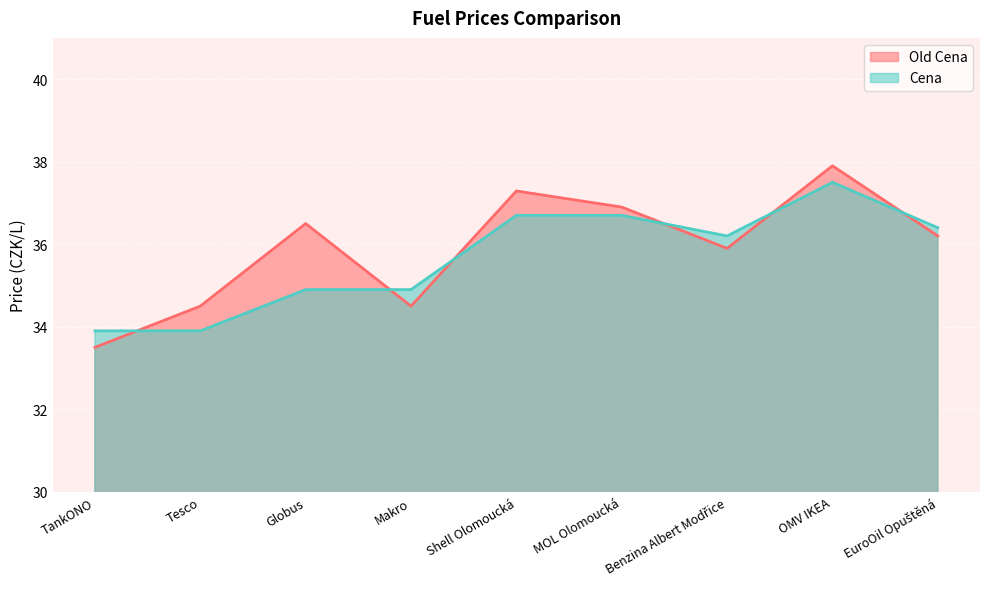

What is the label of the 9th point from the right?

TankONO